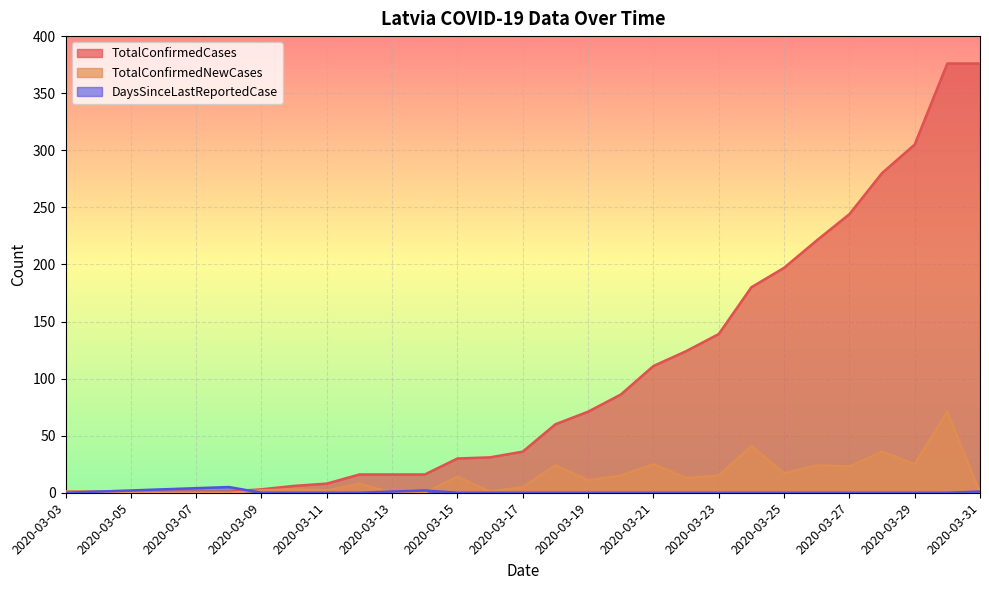

What is the minimum value for TotalConfirmedCases?

1